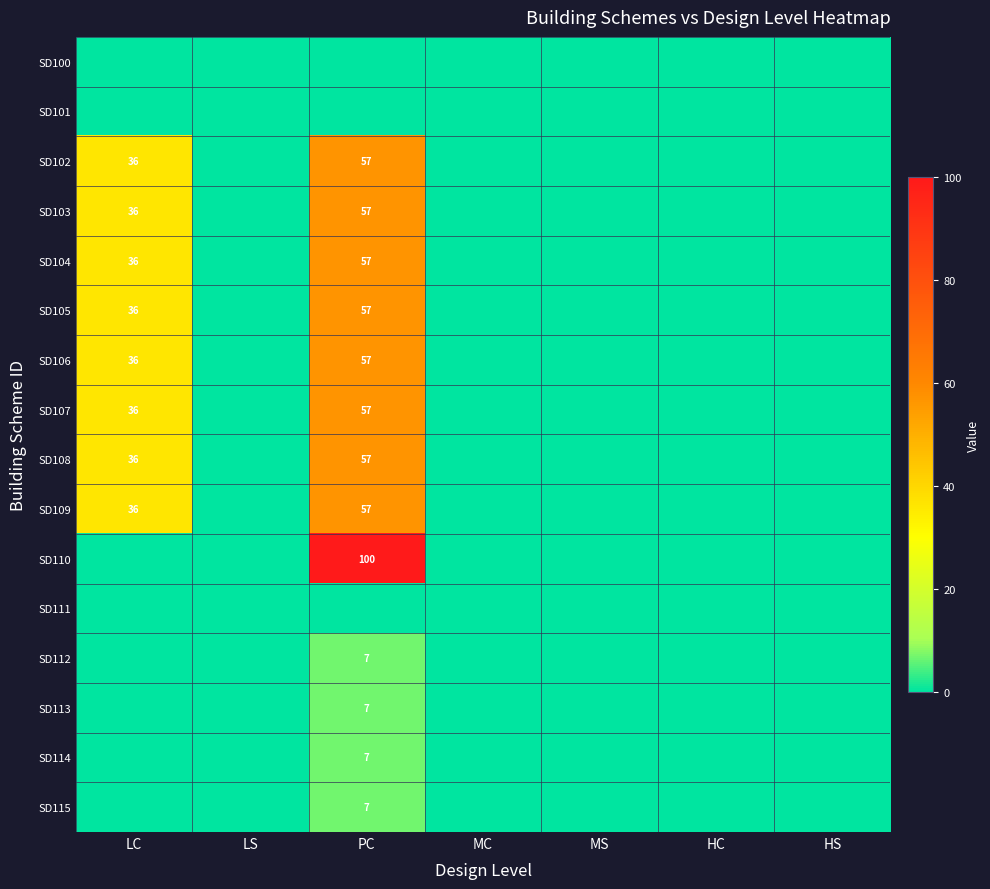

What value does the SD113 series have at PC?

7